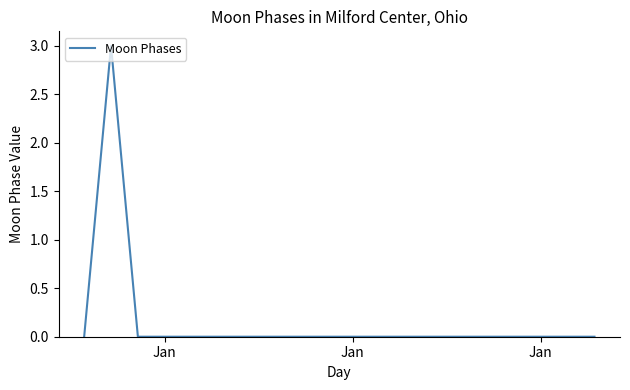

What is the greatest value displayed?

3